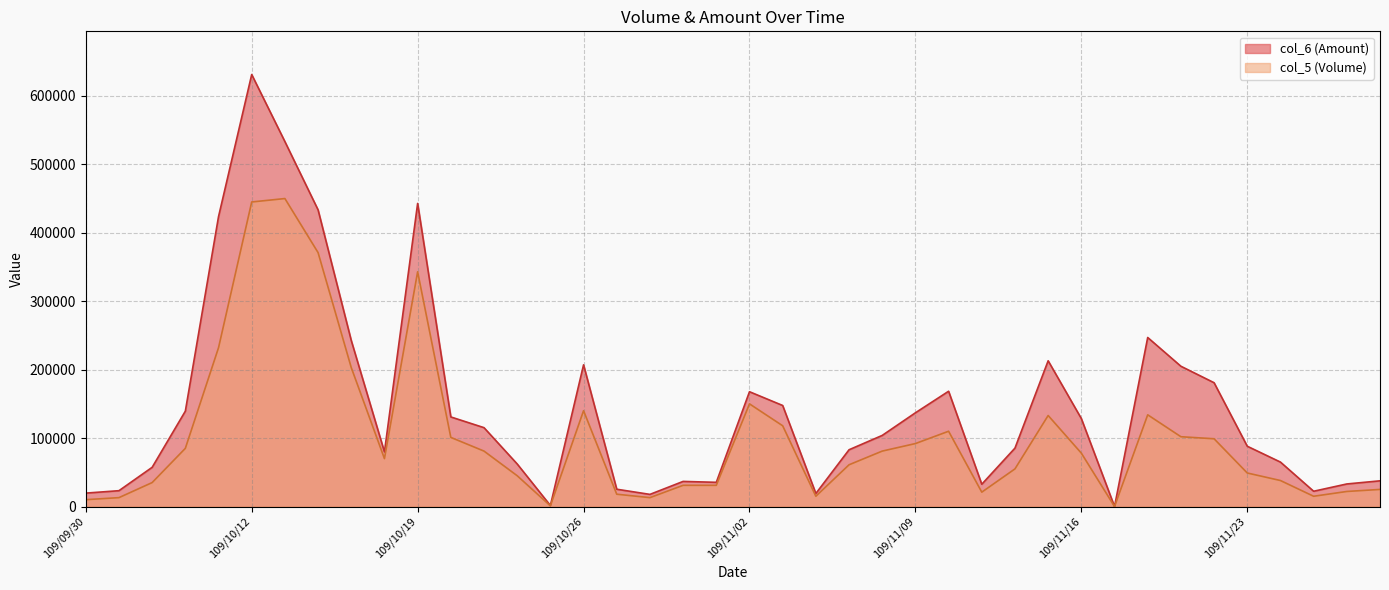

What is the value of the col_5 point at the 34th from the left?

102000